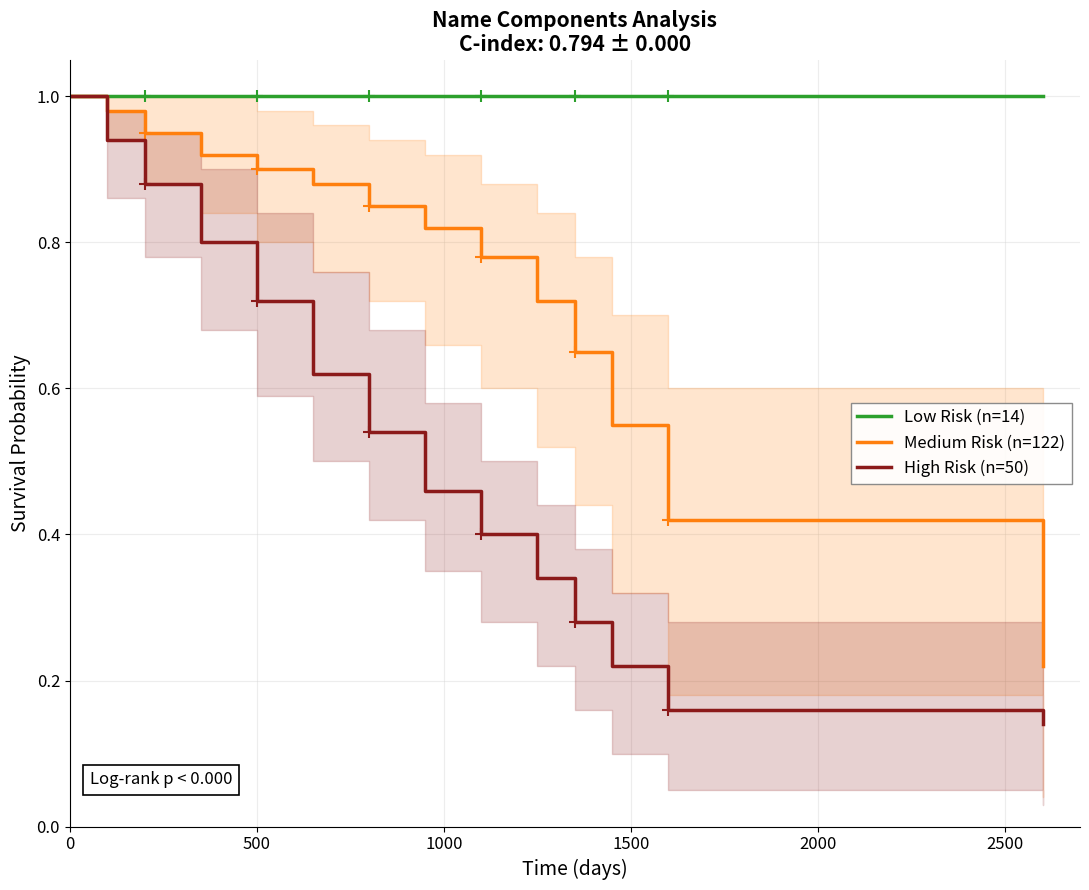

What is the maximum value for Low Risk (n=14)?

1.0